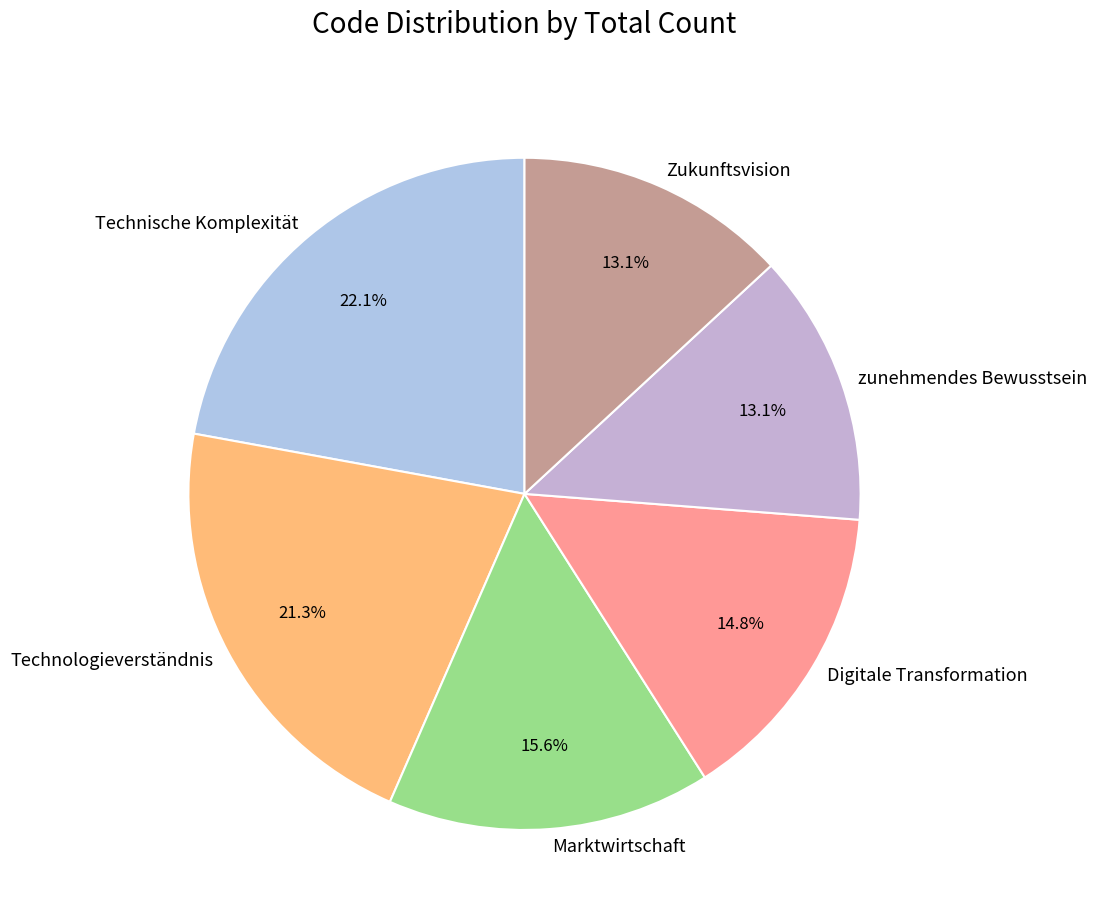

Which slice is the largest?

Technische Komplexität